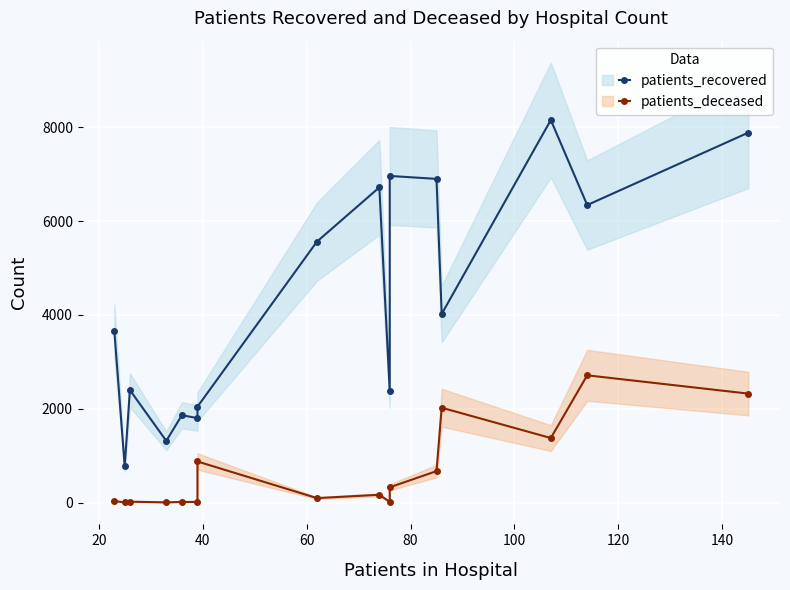

List the series in order of their overall mean, highest first.

patients_recovered, patients_deceased